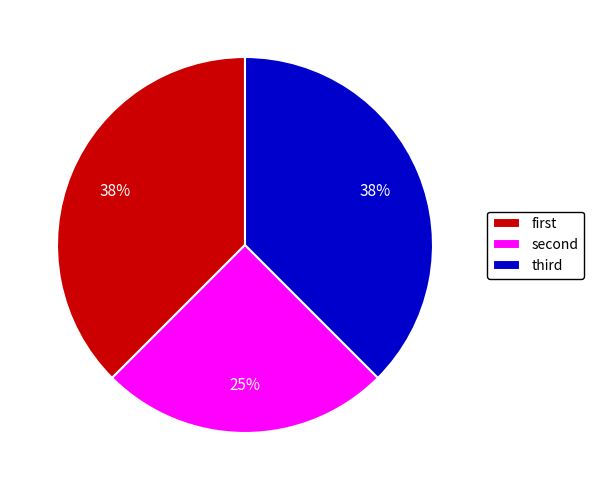

Is there a majority slice in this chart?

No